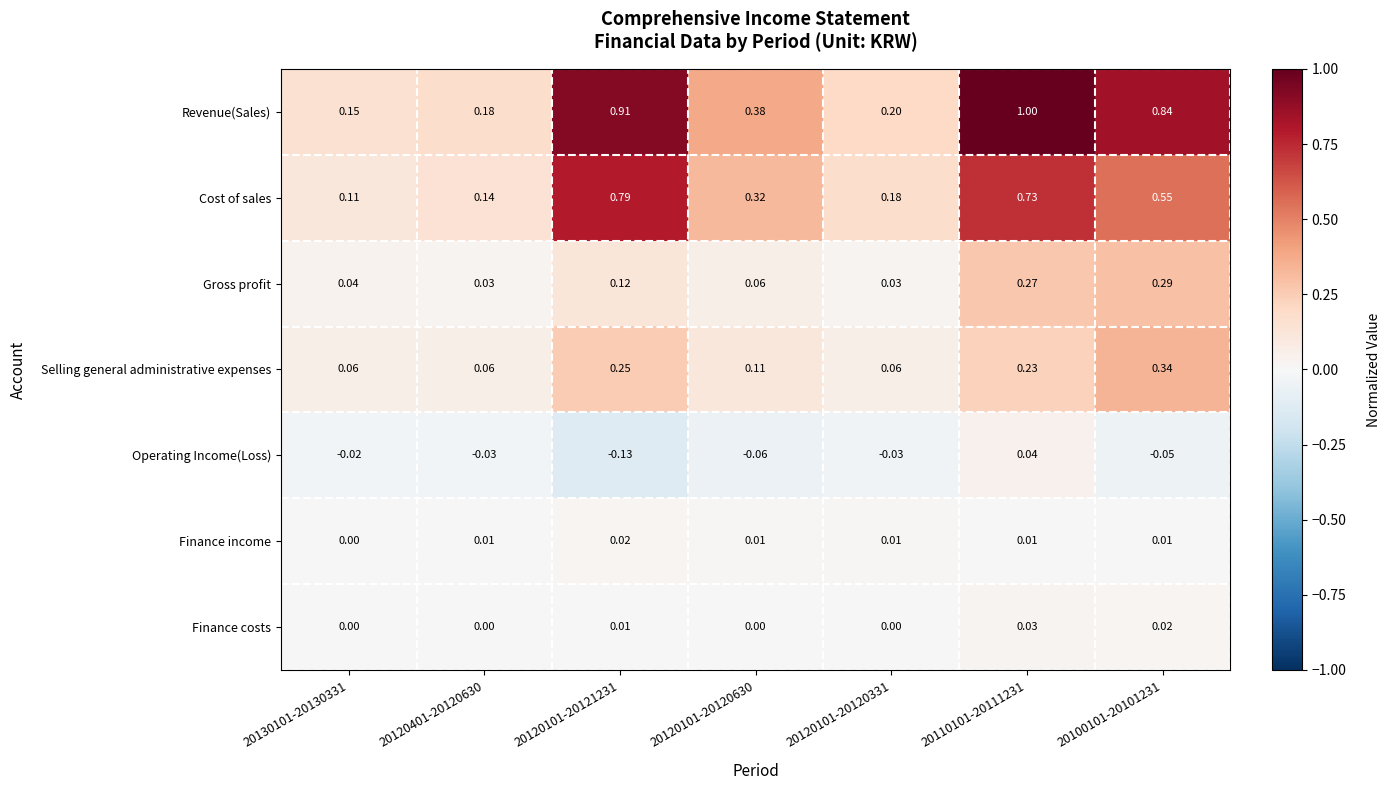

How many categories are shown in the chart?

7